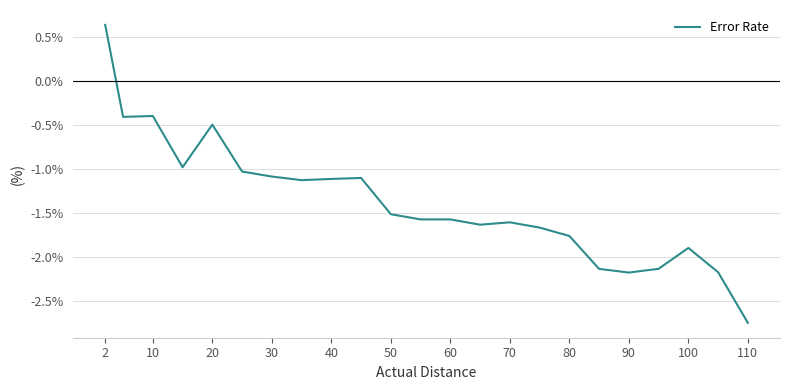

What is the maximum value shown in the chart?

0.6